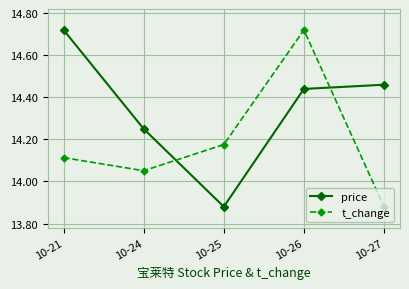

What is the sum of all price values?

71.8